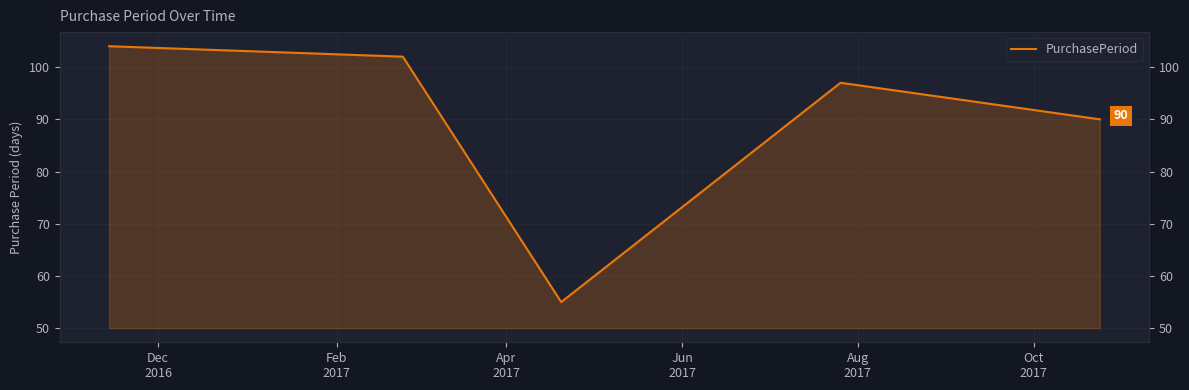

How many data points are less than 97?

2